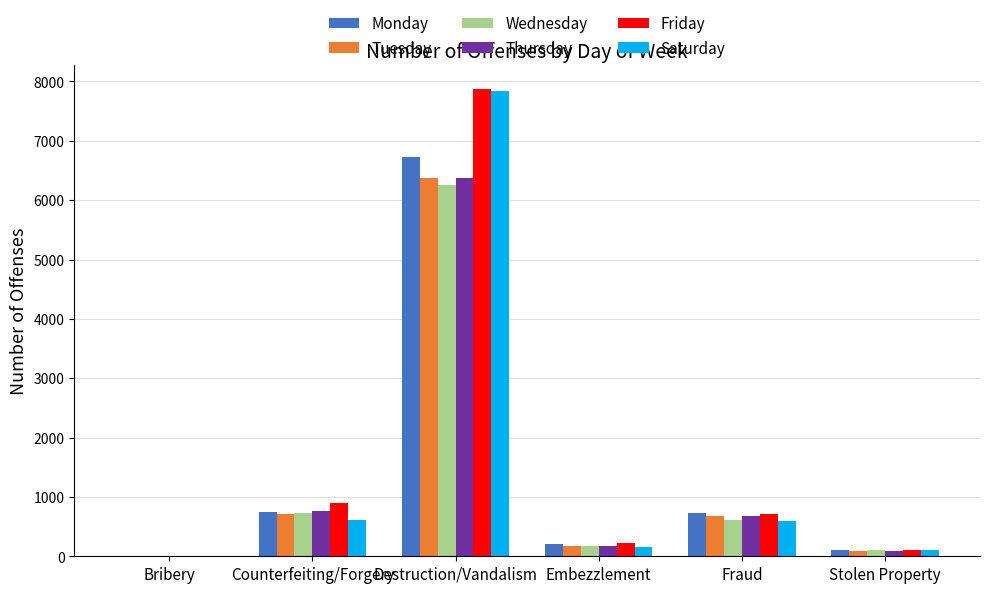

What is the sum of the Monday values at Destruction/Vandalism and Stolen Property?

6841